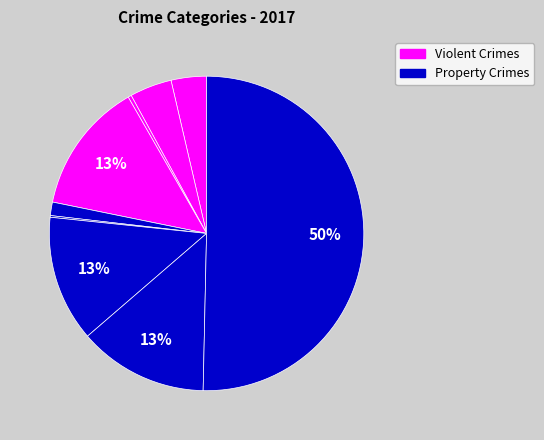

How many slices are in this pie chart?

9